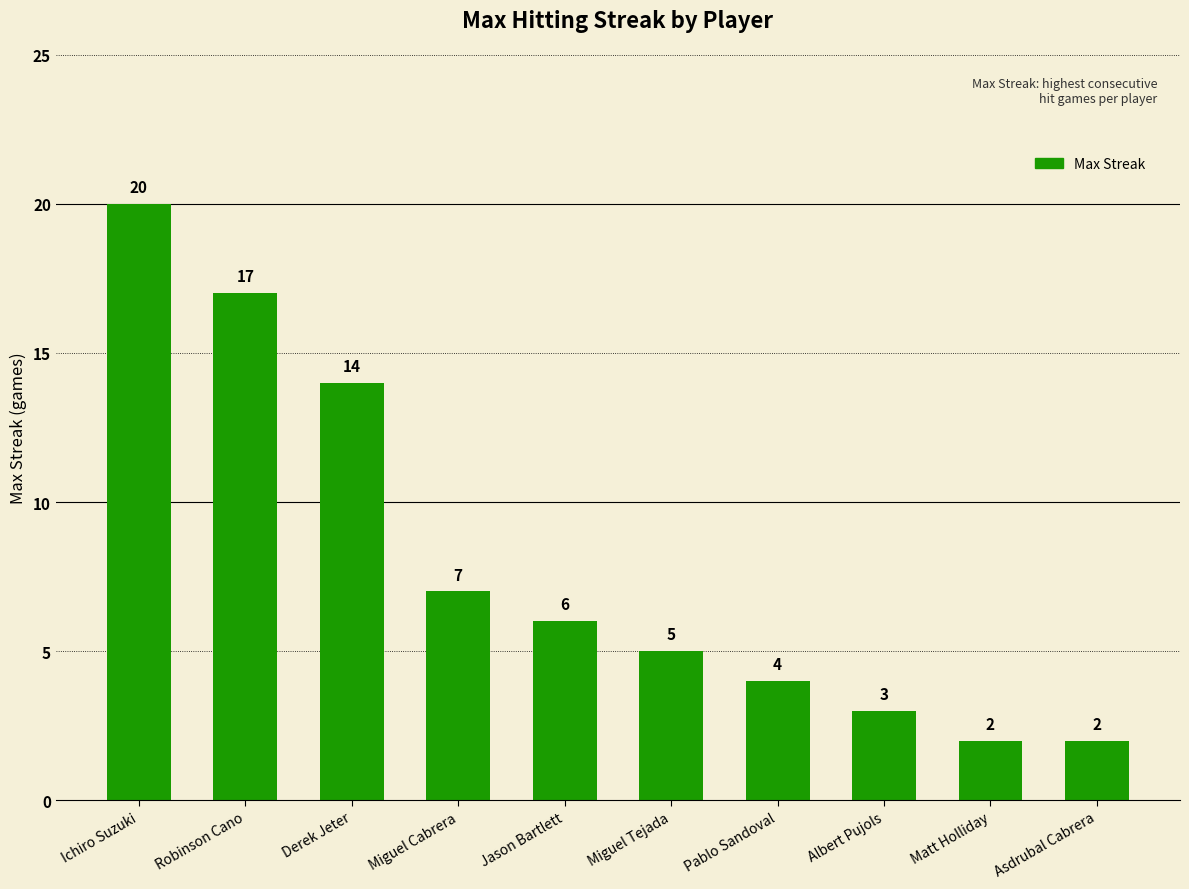

At which category does the chart reach its peak across all series?

Ichiro Suzuki